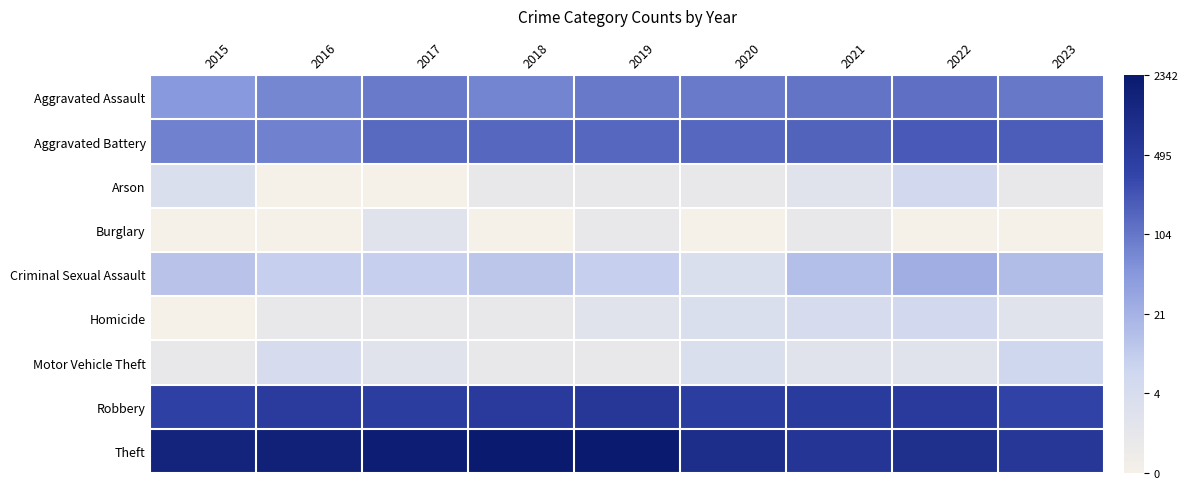

At which category is the sum across all series the highest?

2022